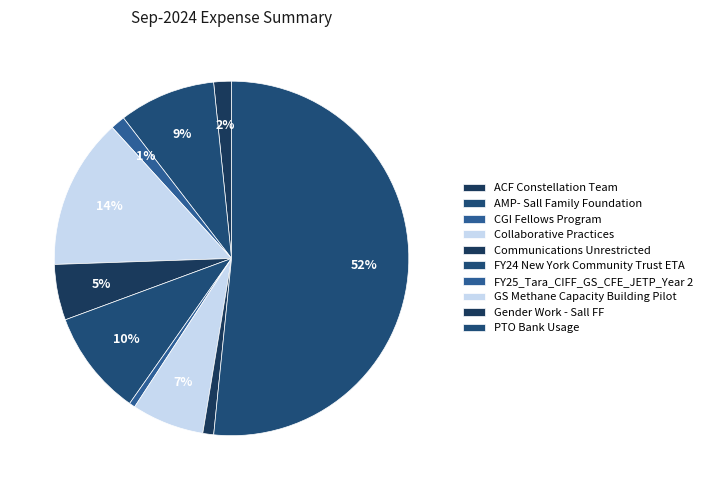

How many segments does this pie chart have?

10